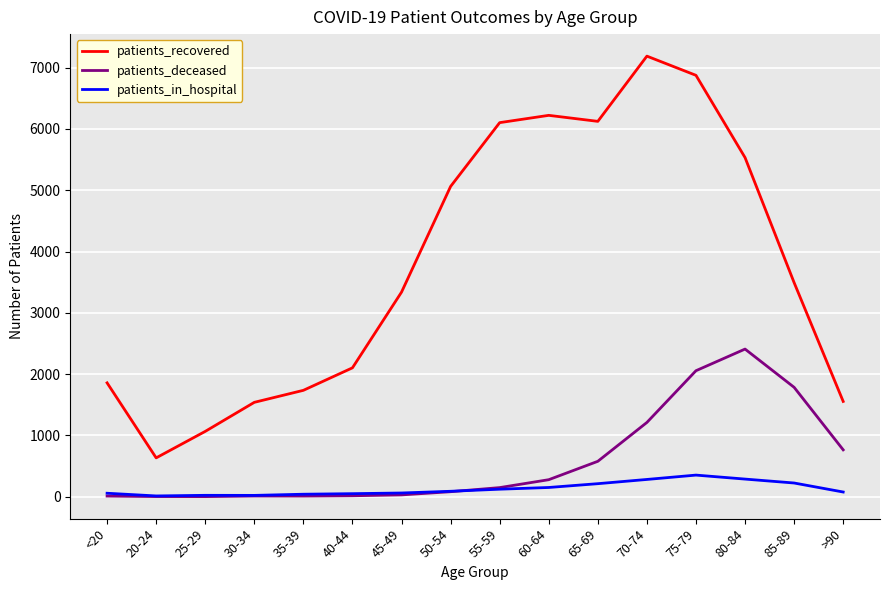

What is the maximum value shown in the chart?

7188